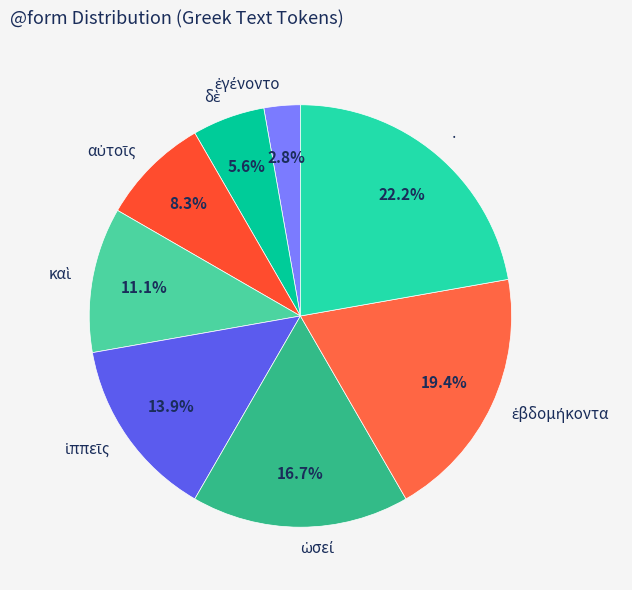

Which slice is the largest?

·